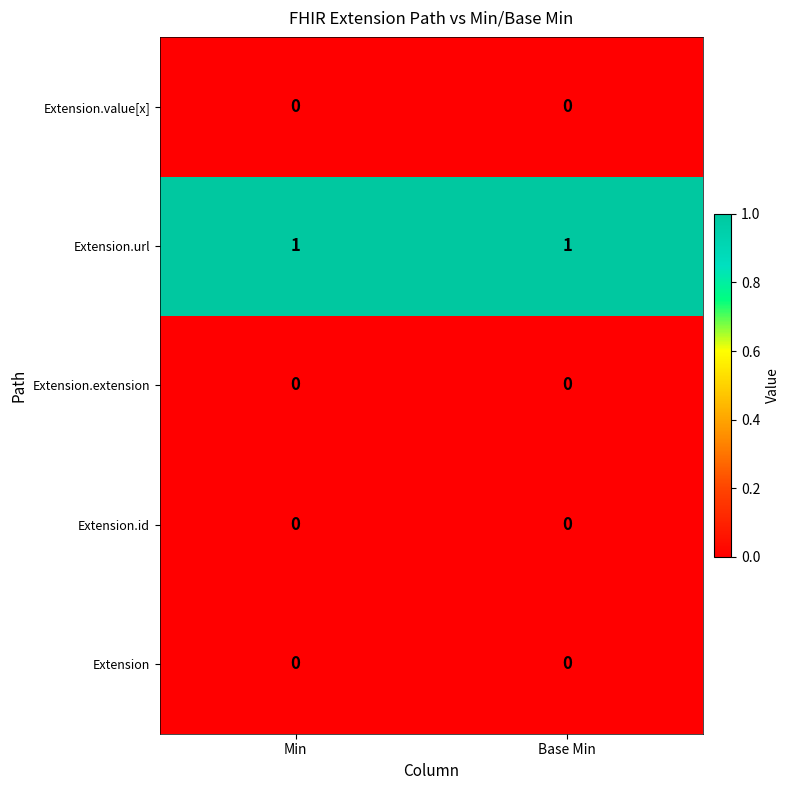

Is it true that Extension.extension equals 0 at Min?

True